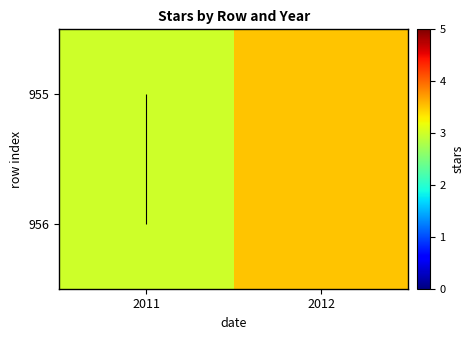

At which category is the sum across all series the highest?

2012